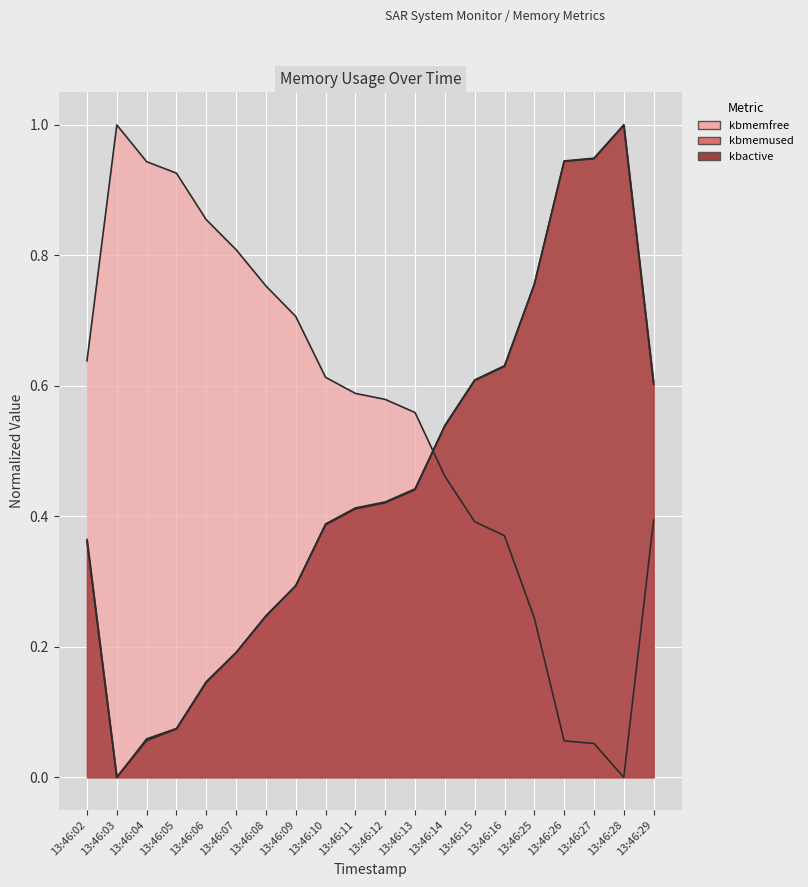

What value does the kbmemfree series have at 13:46:13?

0.6